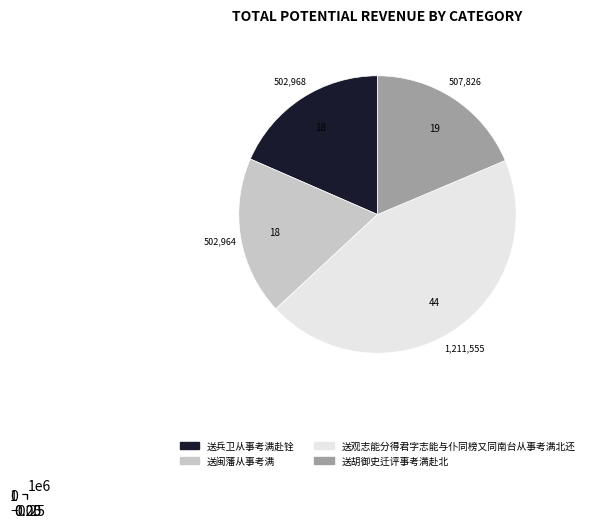

Count the number of slices in the pie.

4